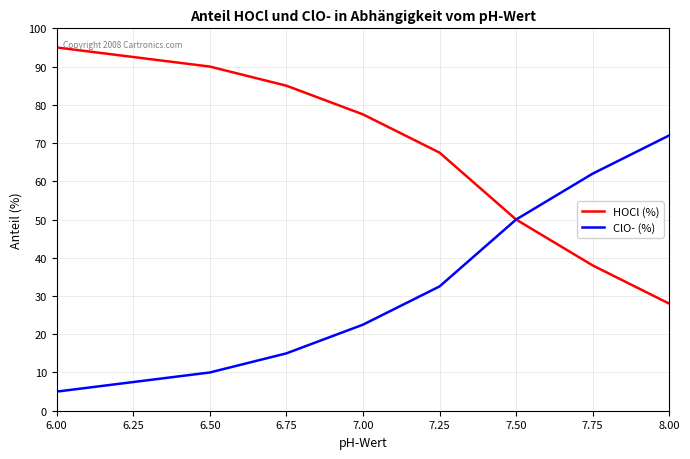

At which label does ClO- (%) reach its minimum?

6.00